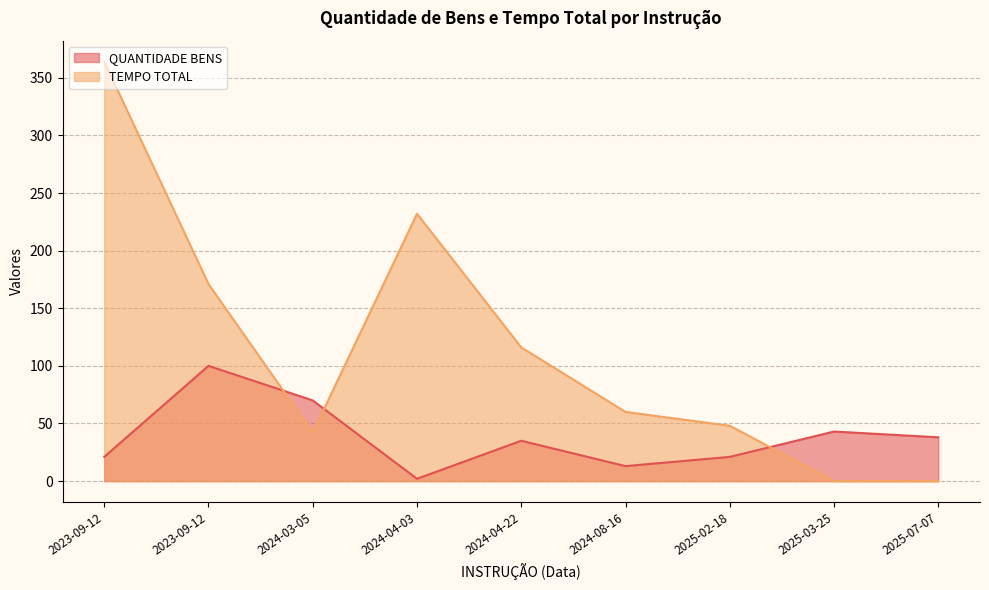

How many lines are shown in the chart?

2